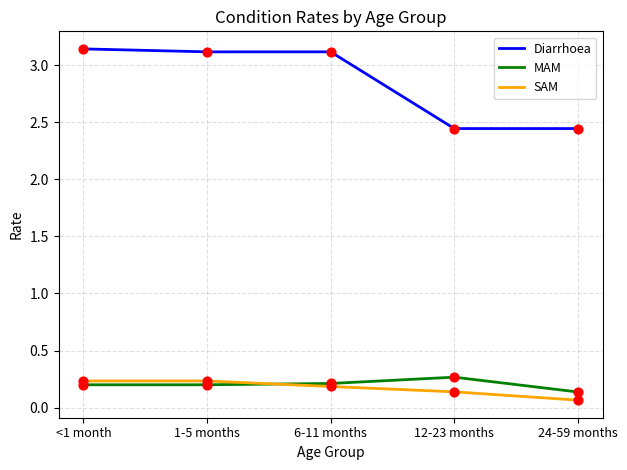

Is the value of MAM at 24-59 months greater than the value of Diarrhoea at <1 month?

No